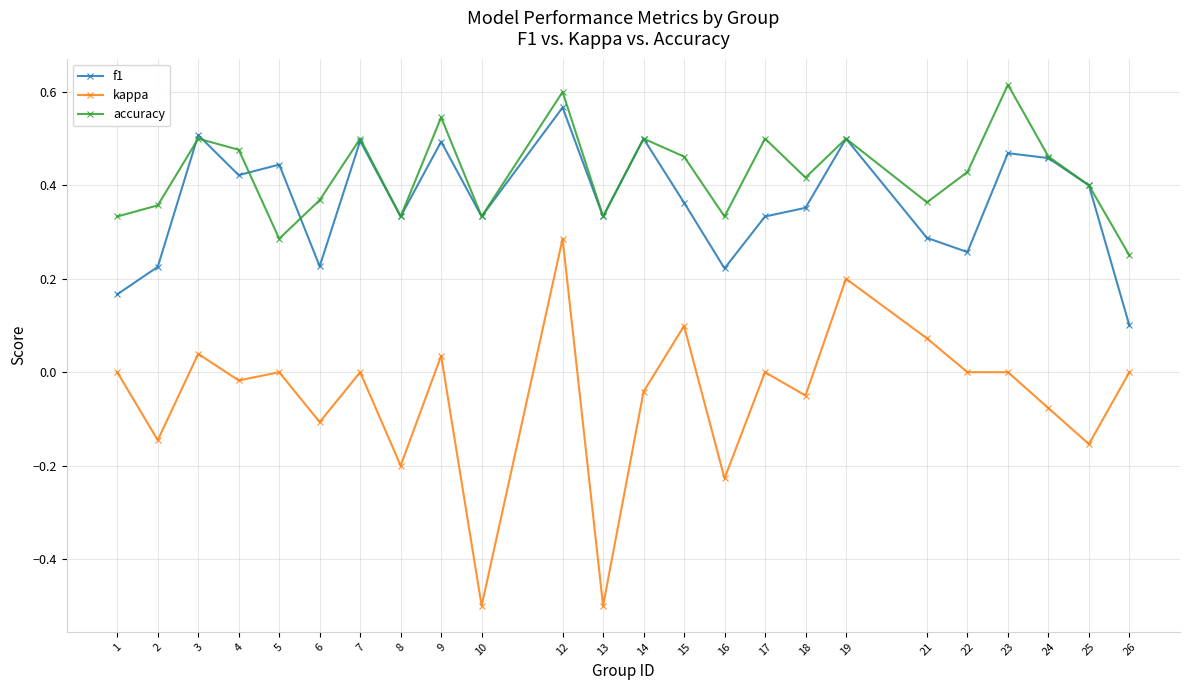

Rank the series by their maximum value, from highest to lowest.

accuracy, f1, kappa